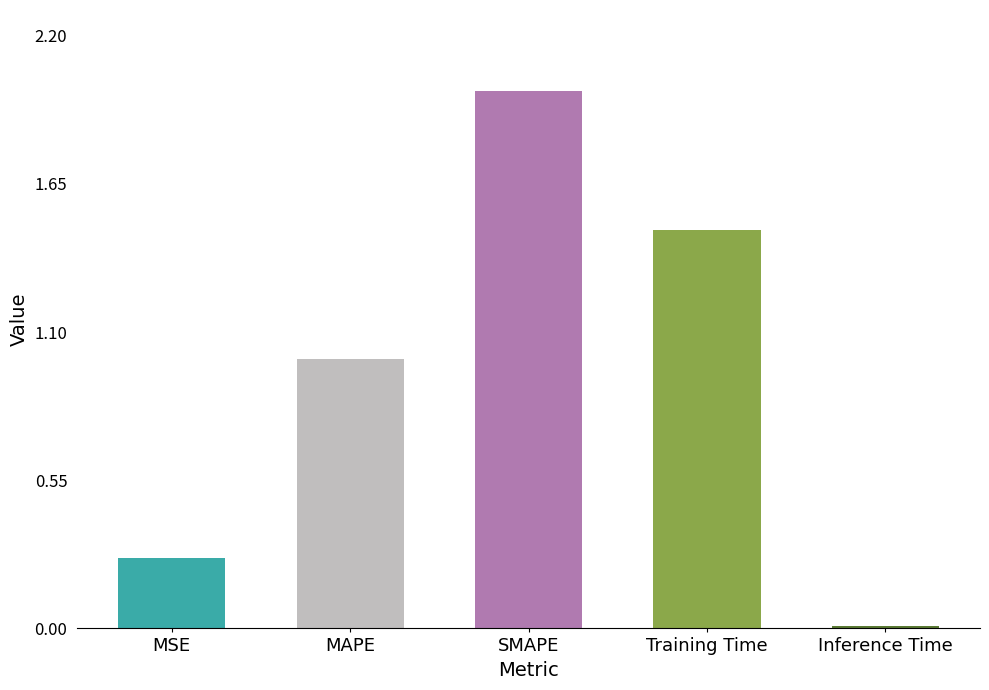

The value at Training Time is 2.5. True or false?

False